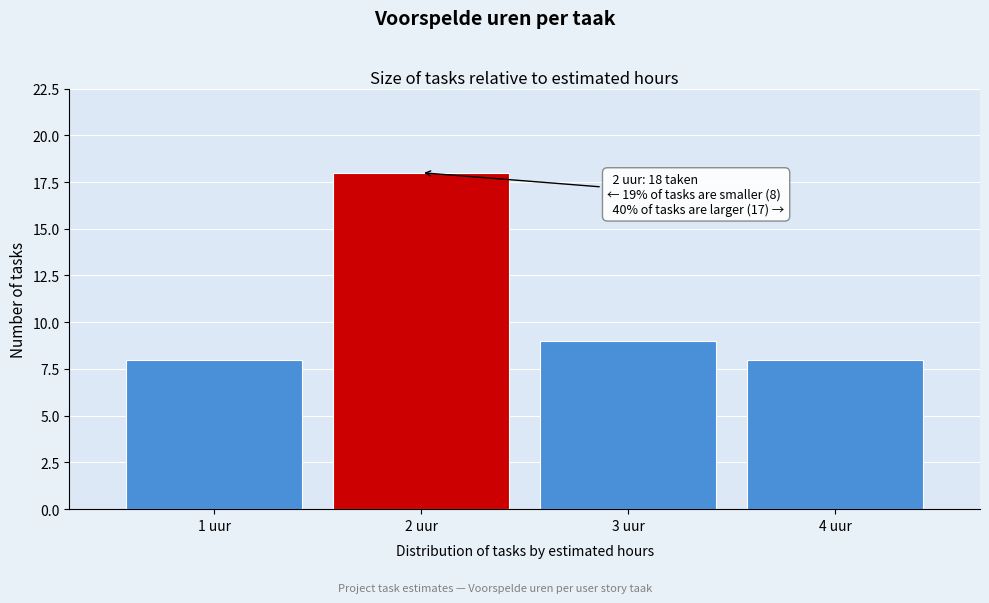

Reading left to right, what are all the values shown in this chart?

1 uur=8	2 uur=18	3 uur=9	4 uur=8